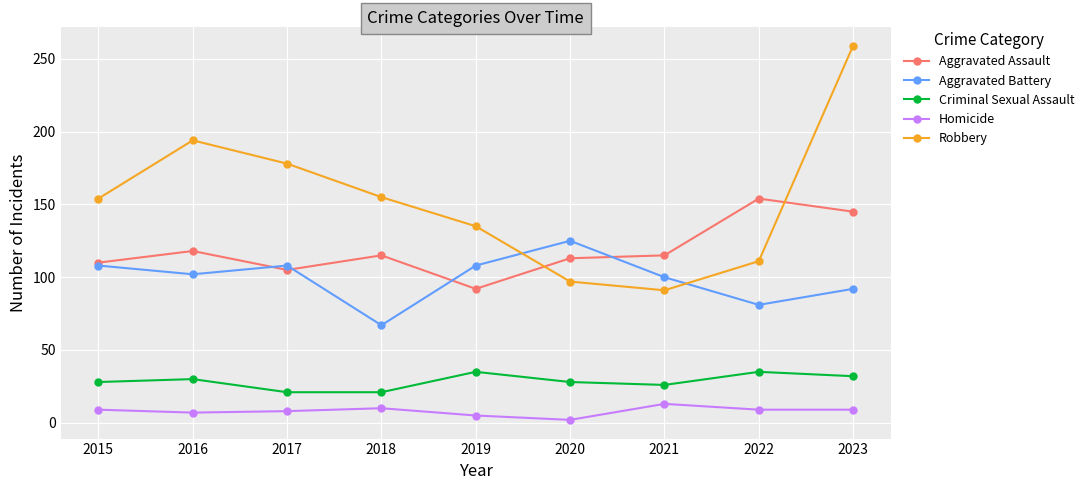

Rank the series at 2022 from highest to lowest value.

Aggravated Assault, Robbery, Aggravated Battery, Criminal Sexual Assault, Homicide